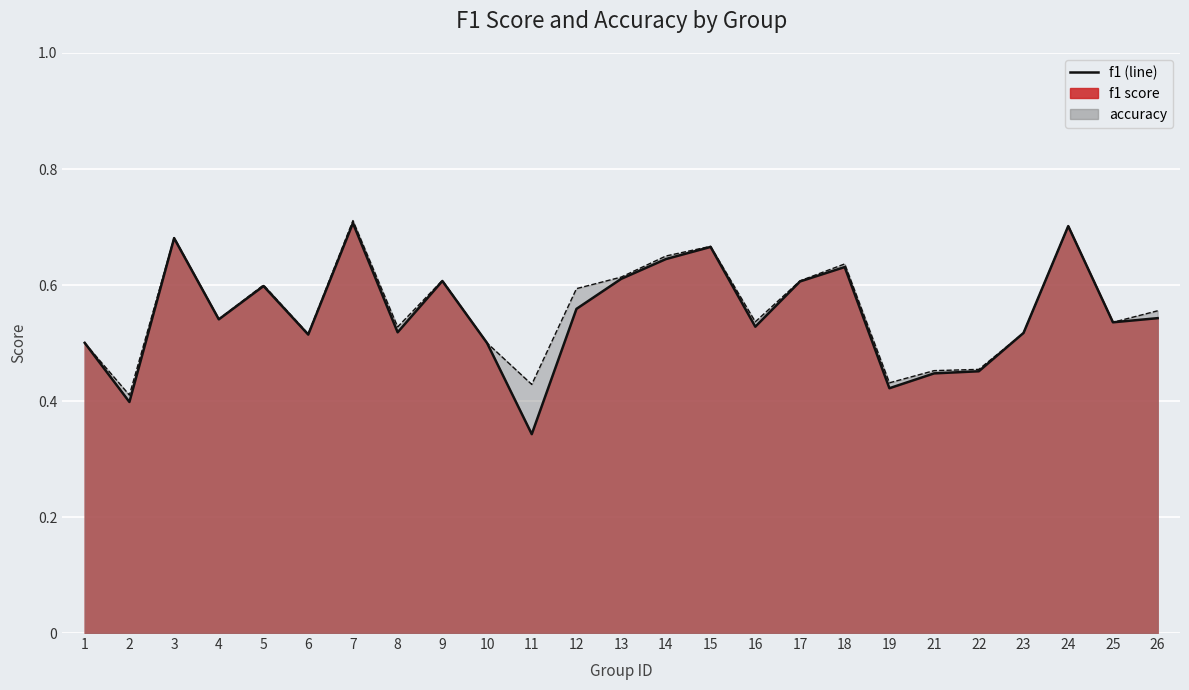

Is it true that accuracy (line) equals 0.9 at 16?

False